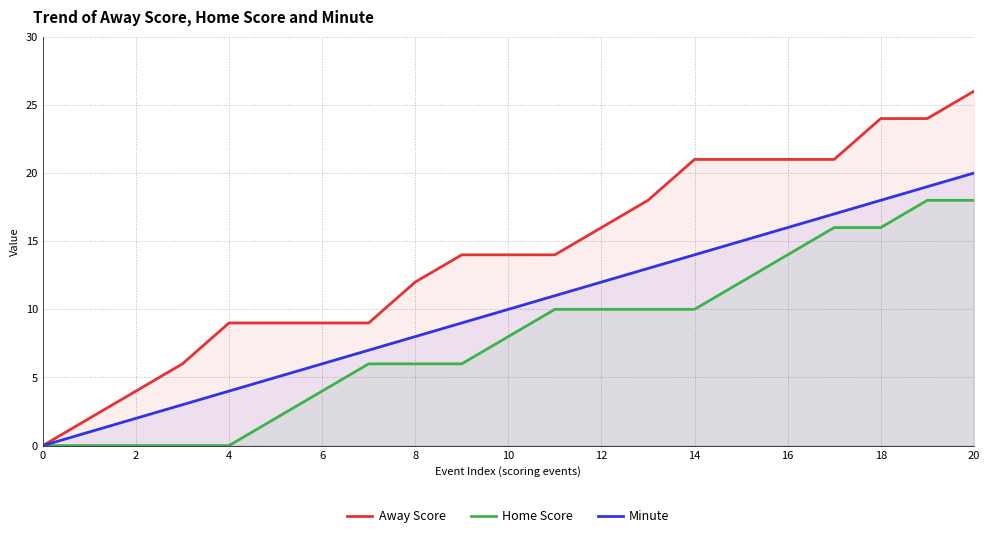

At which category is the sum across all series the highest?

20